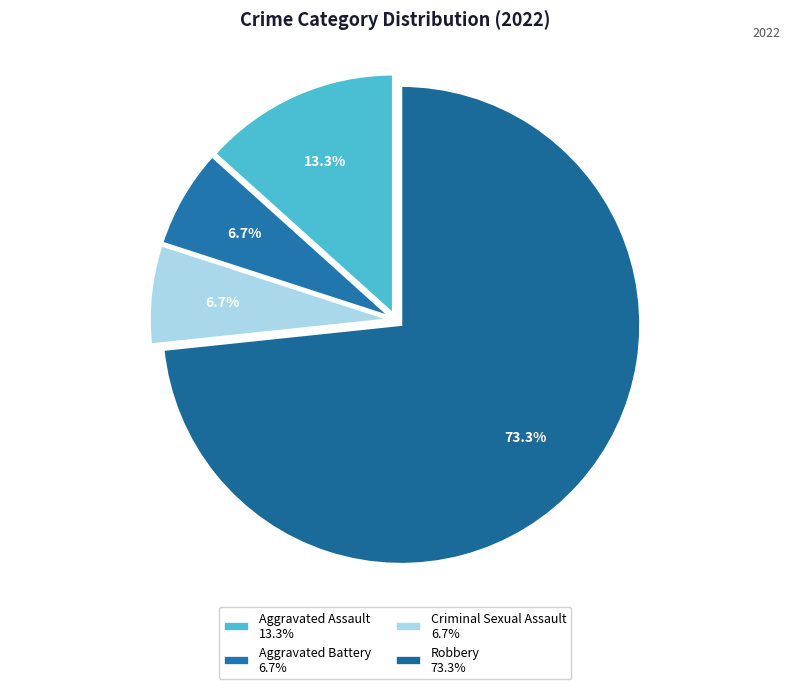

To the nearest percent, what is the combined percentage of Robbery and Aggravated Battery?

80%